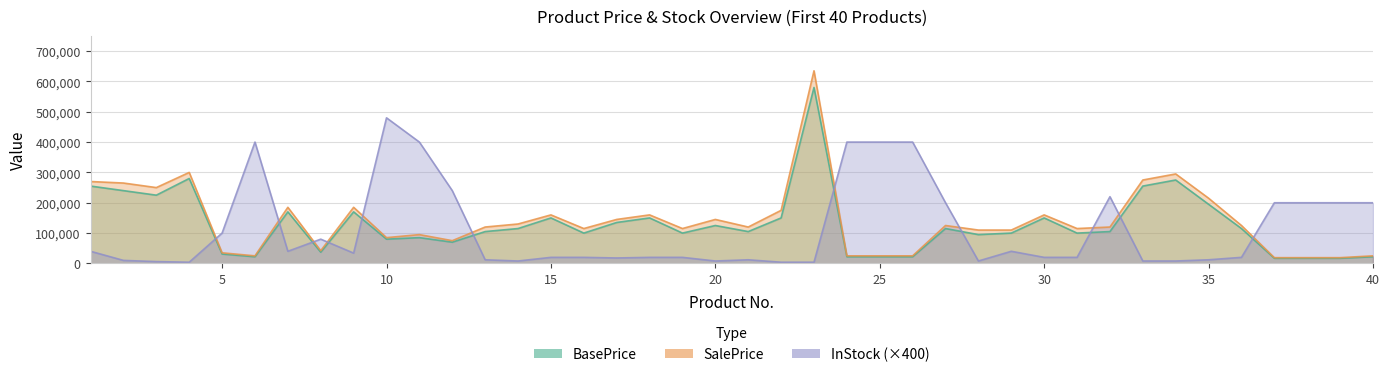

Rank the series by their average value, from highest to lowest.

SalePrice, BasePrice, InStock